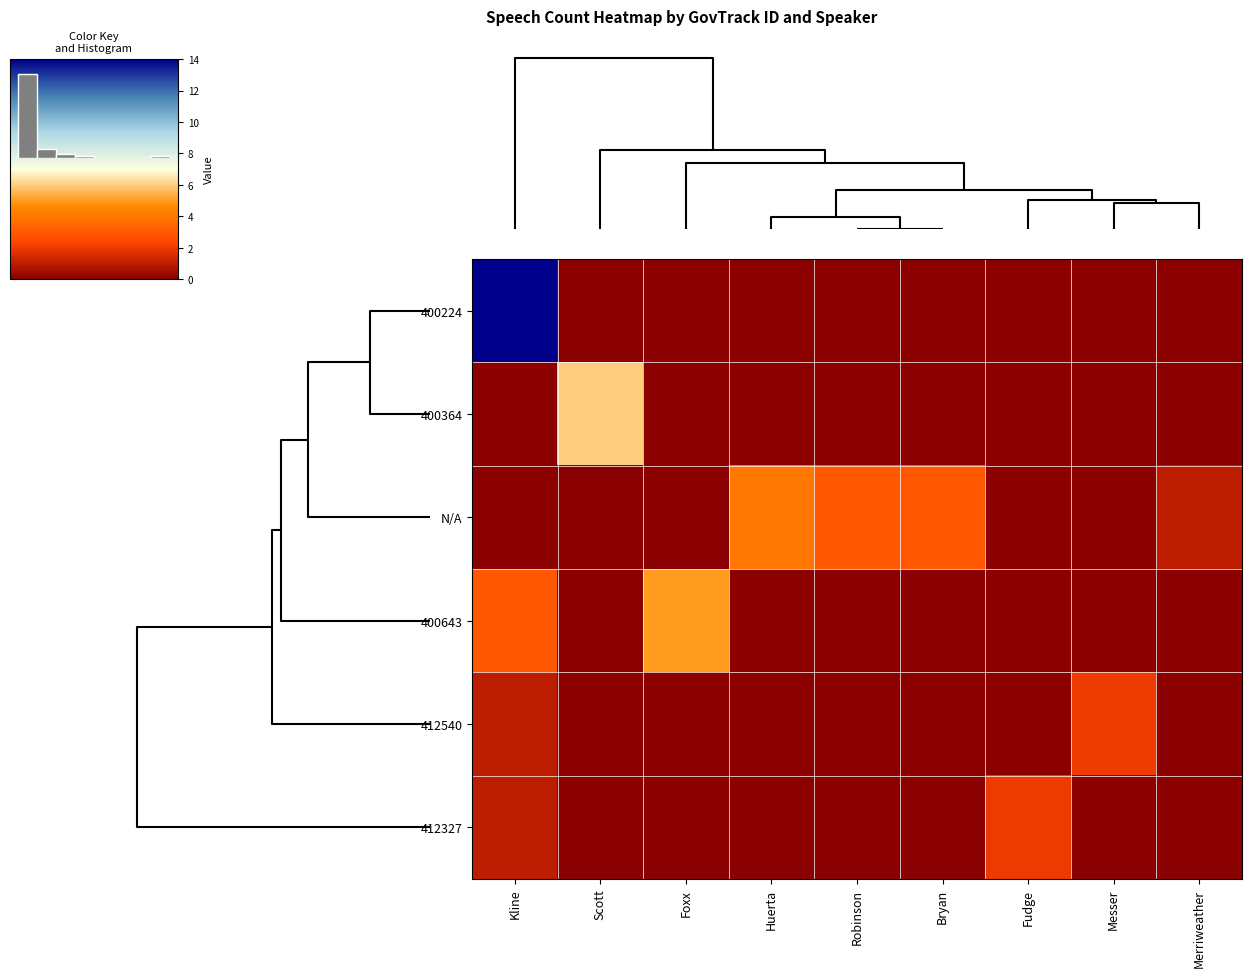

At which category is the sum across all series the highest?

Kline